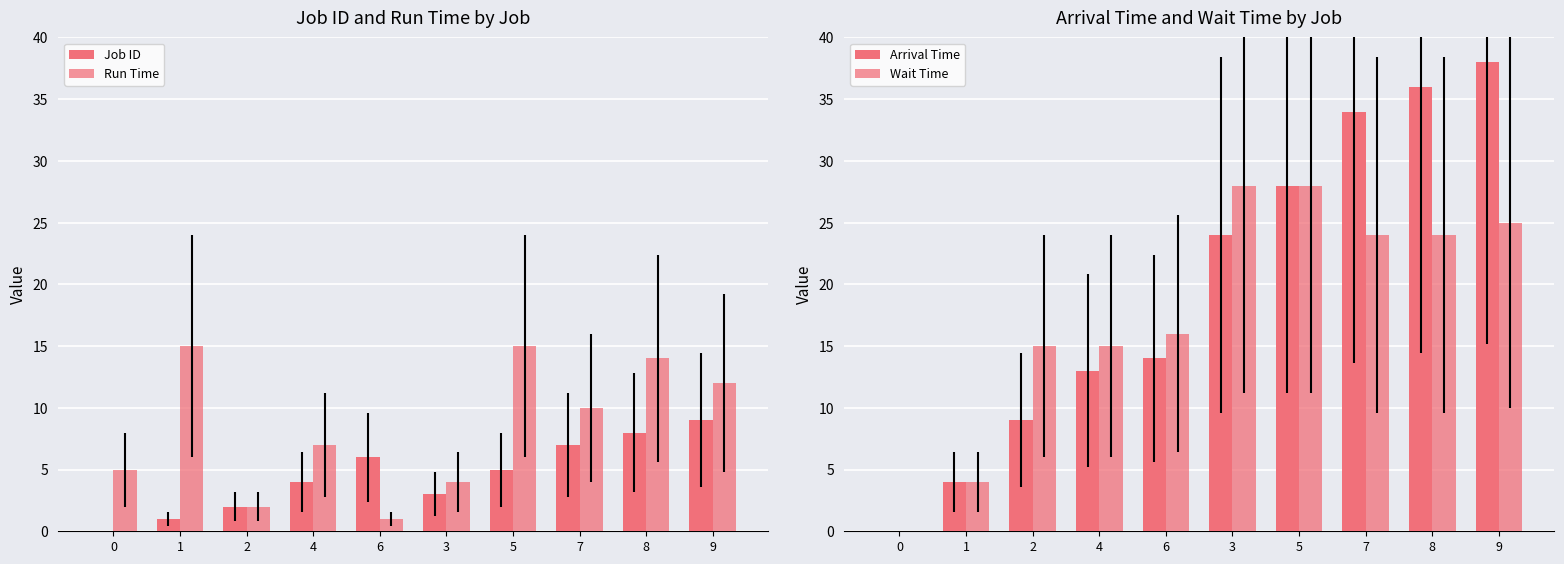

What is the maximum value shown in the chart?

38